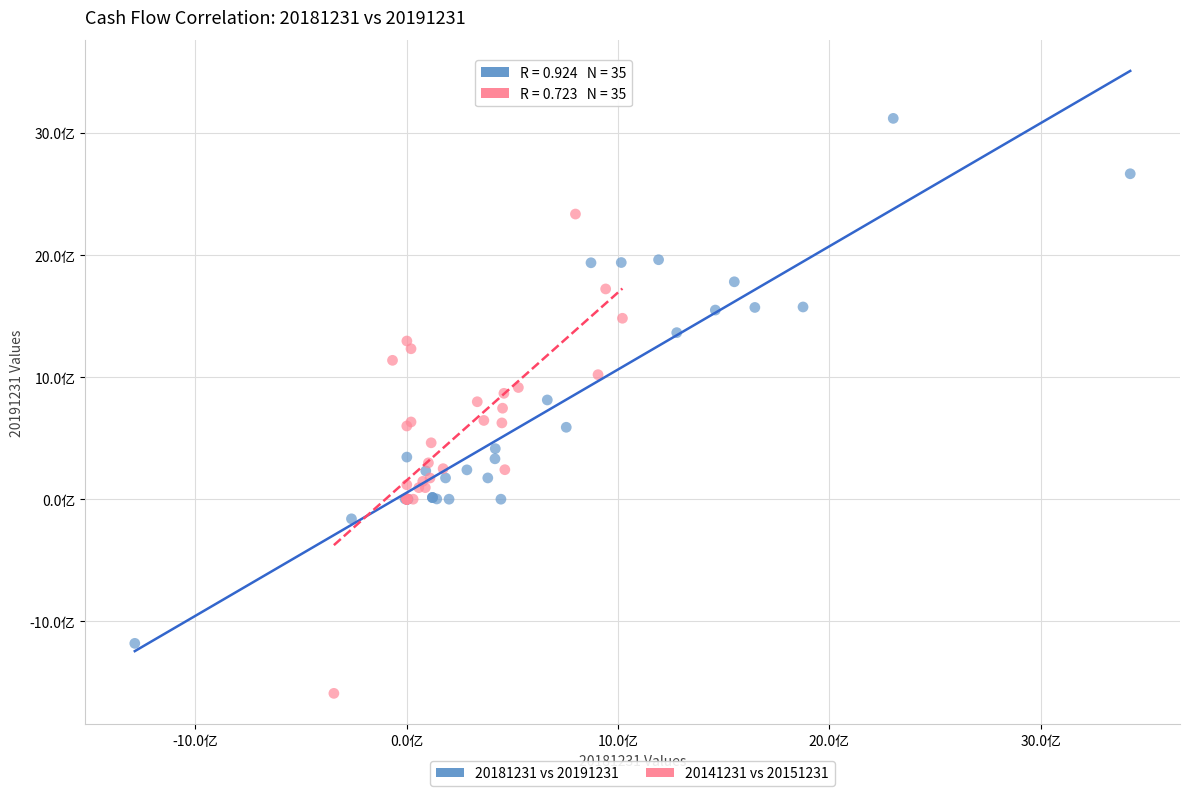

What are all the series names shown in the legend?

20181231 vs 20191231, 20141231 vs 20151231